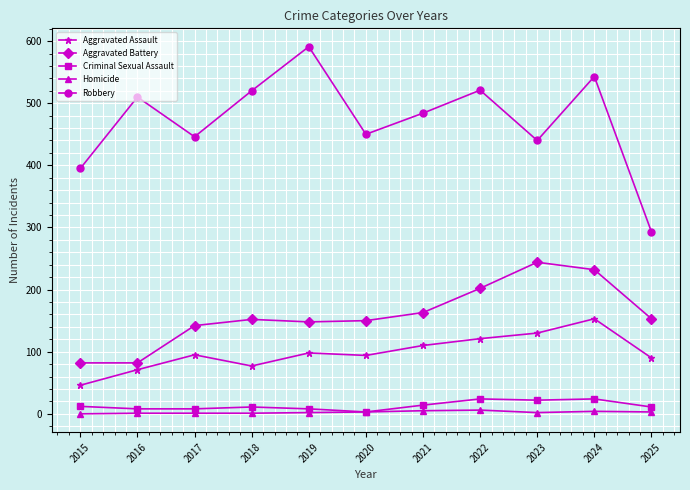

What is the value of the Aggravated Battery point at the 2nd from the left?

82